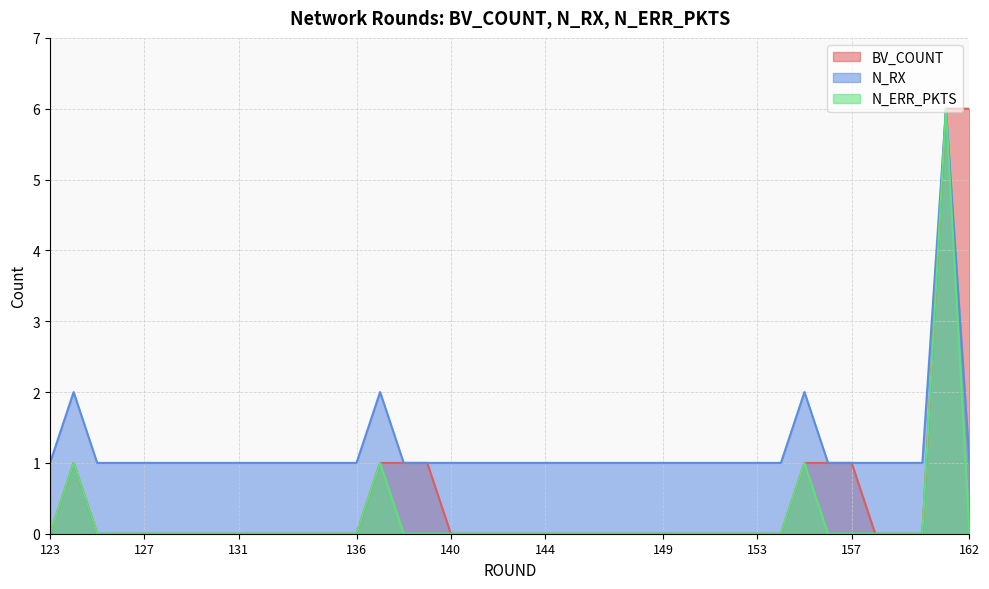

Reading left to right, transcribe all the data shown in this chart.

BV_COUNT: 123=0	124=1	125=0	126=0	127=0	128=0	129=0	130=0	131=0	132=0	133=0	134=0	135=0	136=0	137=1	138=1	139=1	140=0	141=0	142=0	143=0	144=0	145=0	146=0	147=0	148=0	149=0	150=0	151=0	152=0	153=0	154=0	155=1	156=1	157=1	158=0	159=0	160=0	161=6	162=6
N_RX: 123=1	124=2	125=1	126=1	127=1	128=1	129=1	130=1	131=1	132=1	133=1	134=1	135=1	136=1	137=2	138=1	139=1	140=1	141=1	142=1	143=1	144=1	145=1	146=1	147=1	148=1	149=1	150=1	151=1	152=1	153=1	154=1	155=2	156=1	157=1	158=1	159=1	160=1	161=6	162=1
N_ERR_PKTS: 123=0	124=1	125=0	126=0	127=0	128=0	129=0	130=0	131=0	132=0	133=0	134=0	135=0	136=0	137=1	138=0	139=0	140=0	141=0	142=0	143=0	144=0	145=0	146=0	147=0	148=0	149=0	150=0	151=0	152=0	153=0	154=0	155=1	156=0	157=0	158=0	159=0	160=0	161=6	162=0